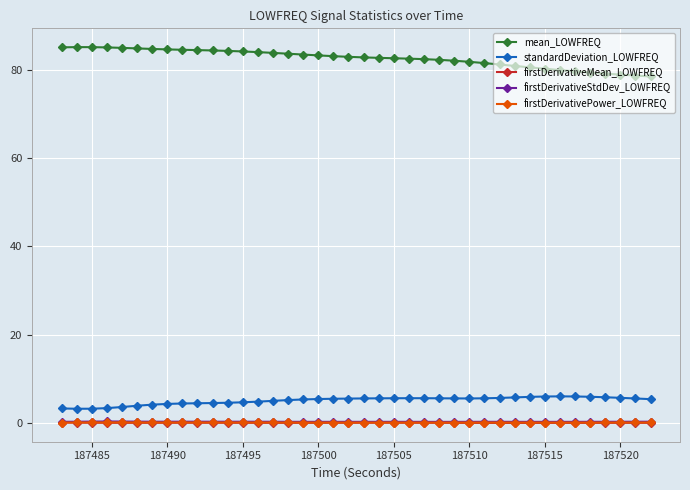

How many lines are shown in the chart?

5